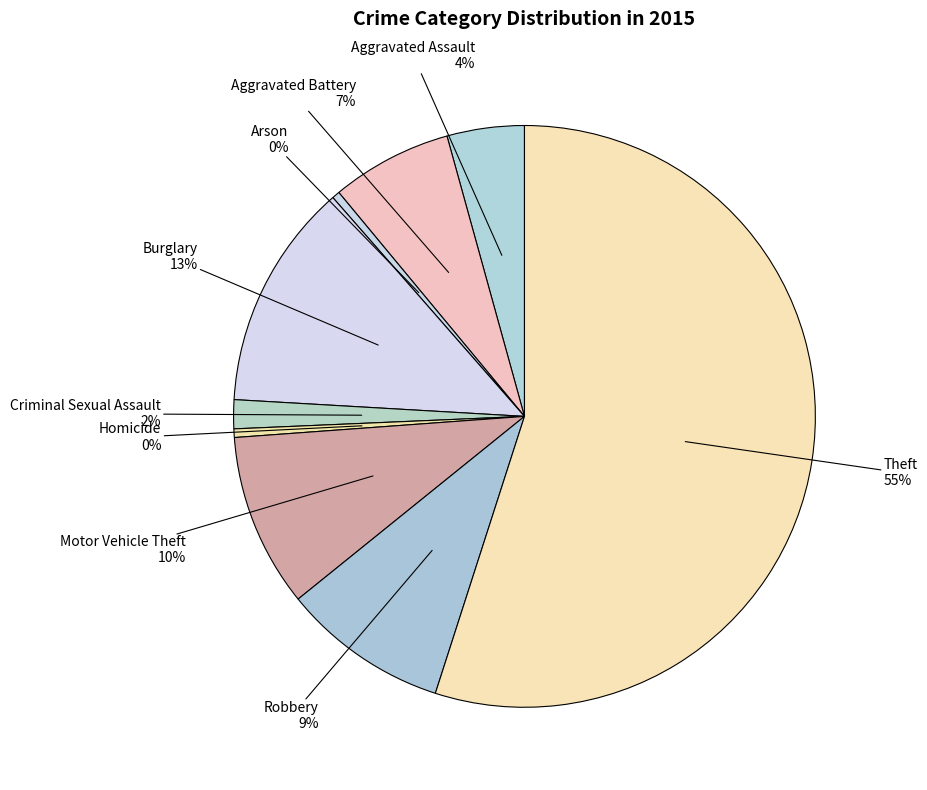

Is the sum of Robbery and Burglary greater than half?

No